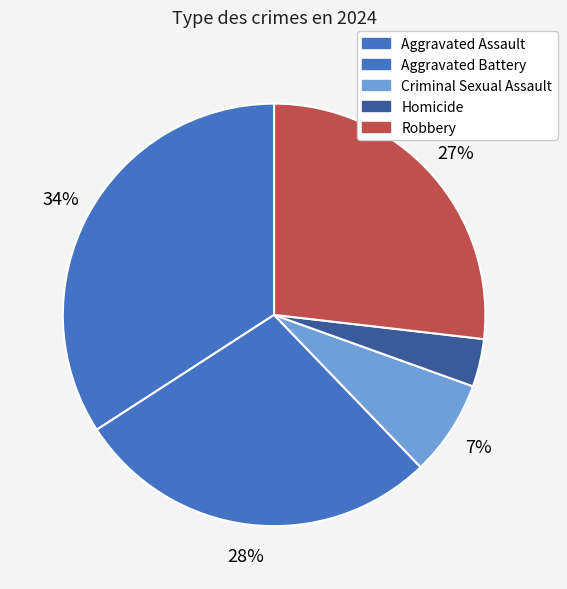

What percentage is NOT represented by Aggravated Assault?

65.9%